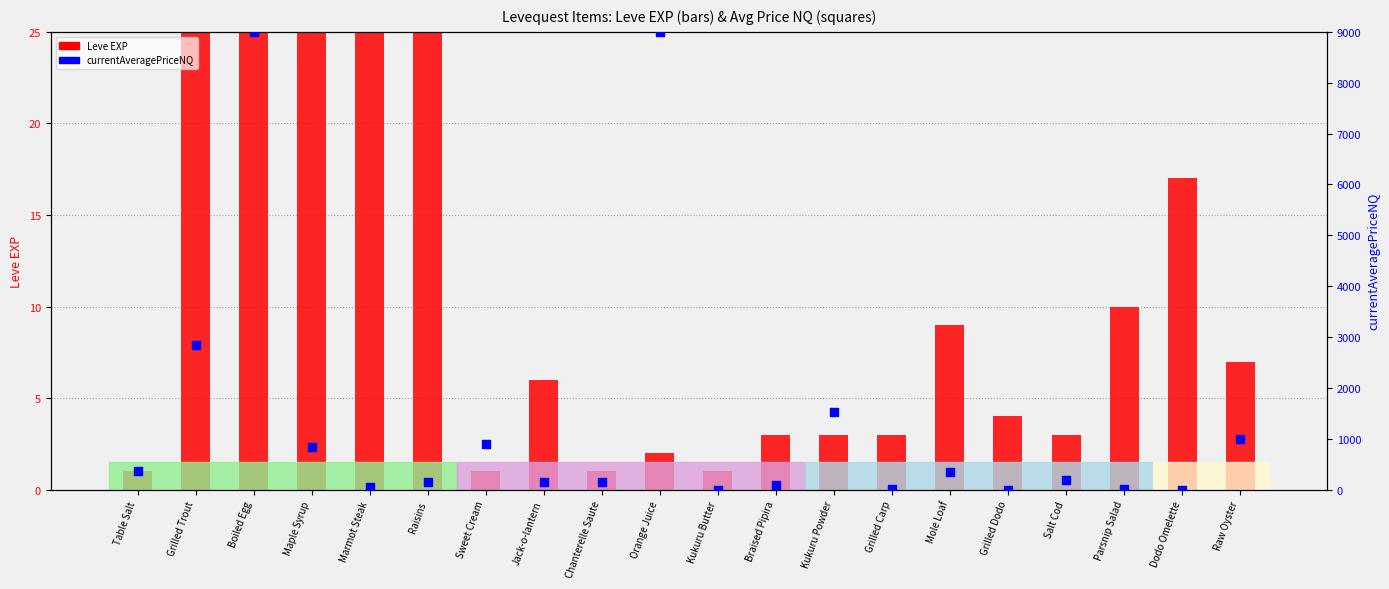

Which series has the largest total across all categories?

currentAveragePriceNQ